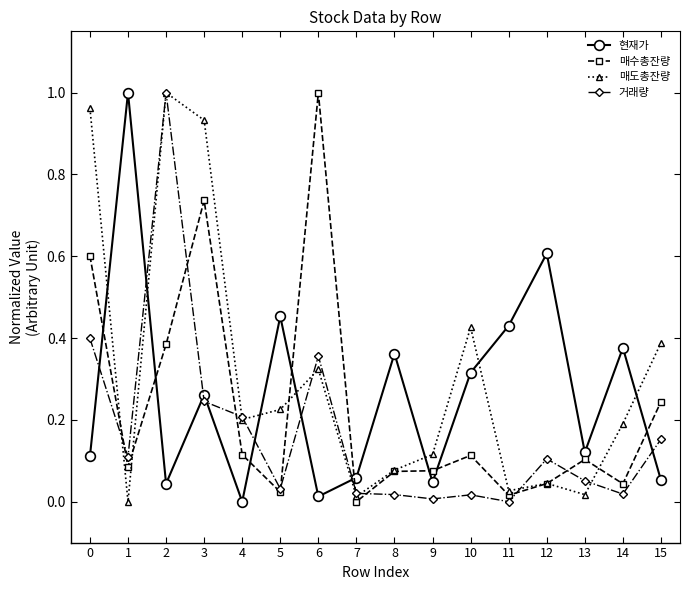

True or false: 매도총잔량 has a value of 0.0 at 12.

True